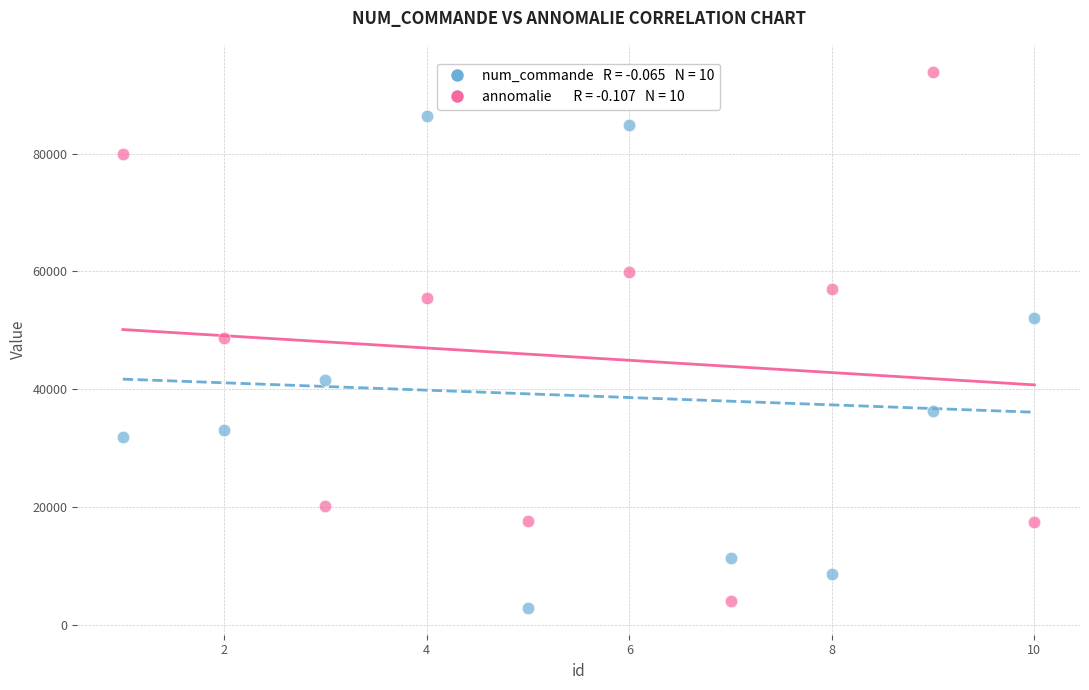

Across all data points, what is the range of Y values (max minus min)?

91106